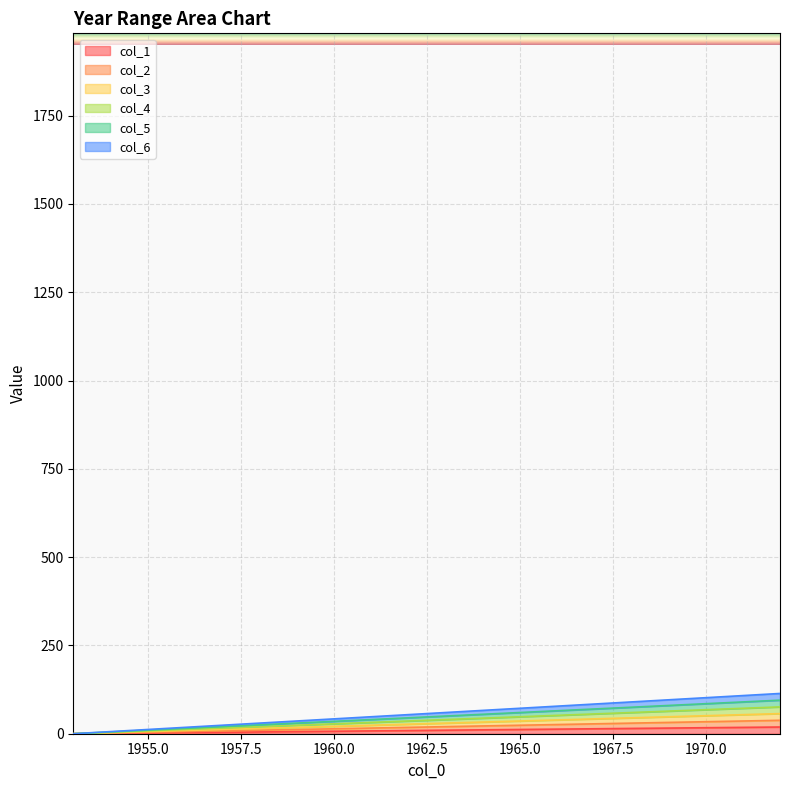

At which label is col_1 closest to 9?

1962